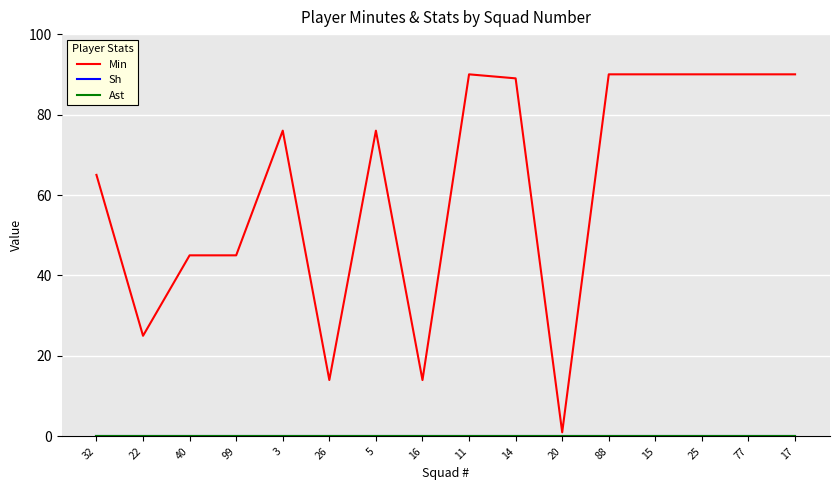

Reading right to left, list all the values displayed in this chart.

Min: 90	90	90	90	90	1	89	90	14	76	14	76	45	45	25	65
Sh: 0	0	0	0	0	0	0	0	0	0	0	0	0	0	0	0
Ast: 0	0	0	0	0	0	0	0	0	0	0	0	0	0	0	0